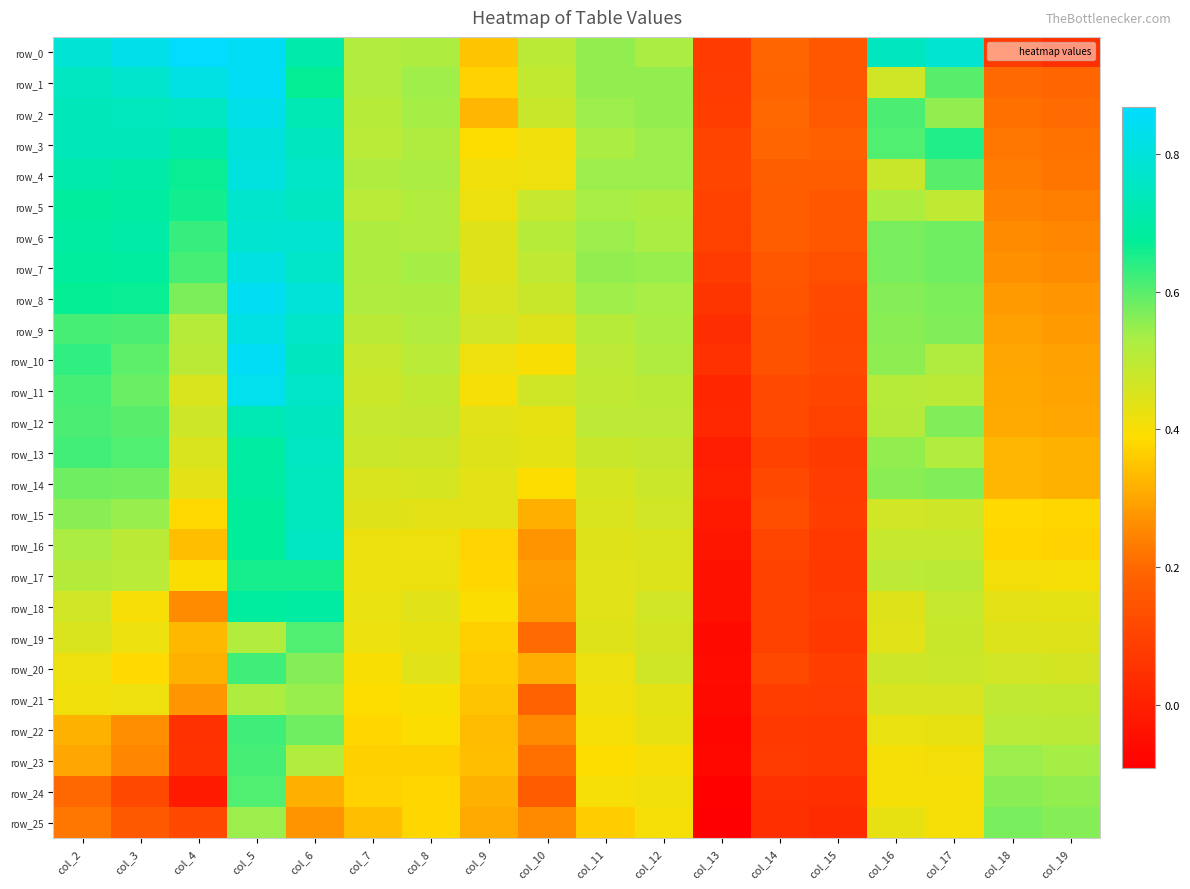

What is the approximate value of row_21 at col_8?

0.4